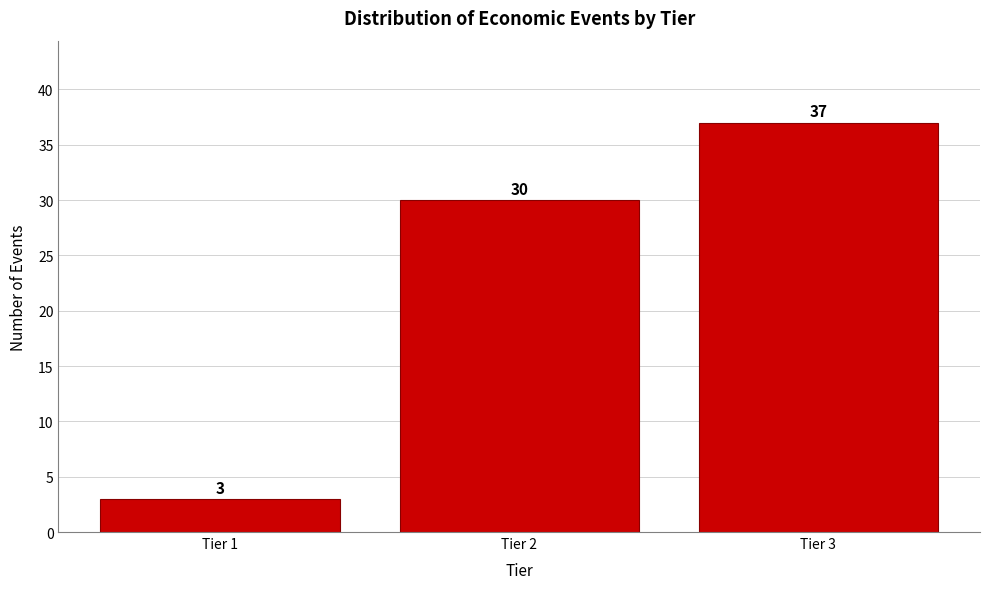

Reading left to right, extract all data points from this chart.

3	30	37